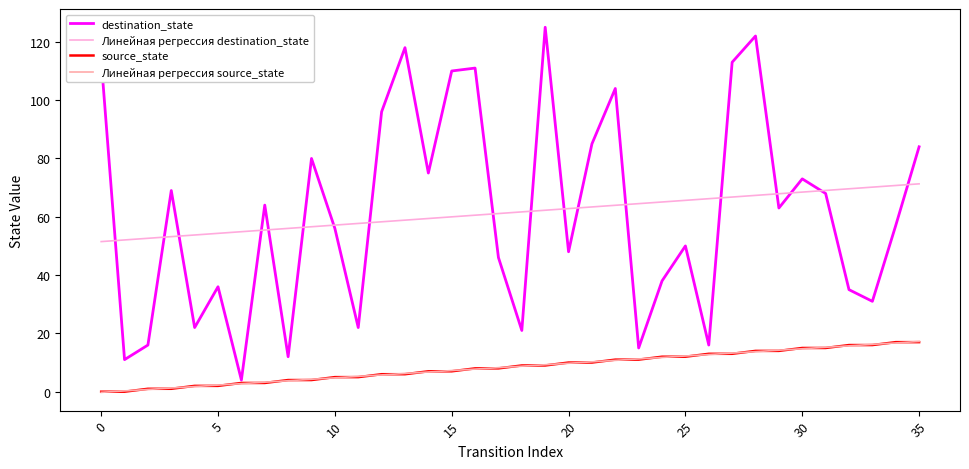

What is the maximum value shown in the chart?

125.0